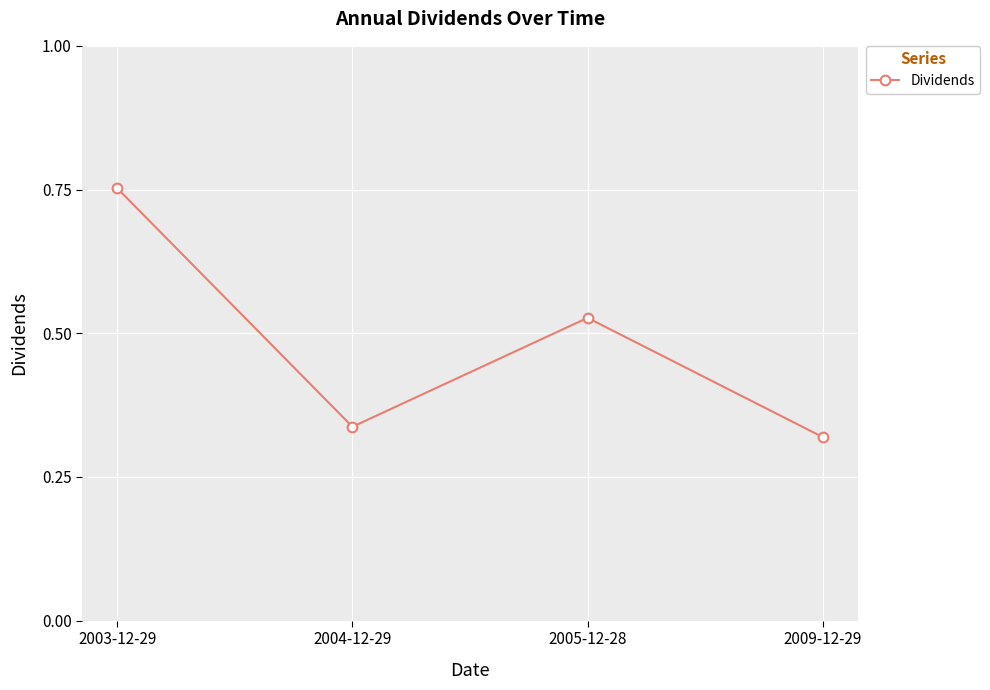

What is the label of the 3rd point from the left?

2005-12-28